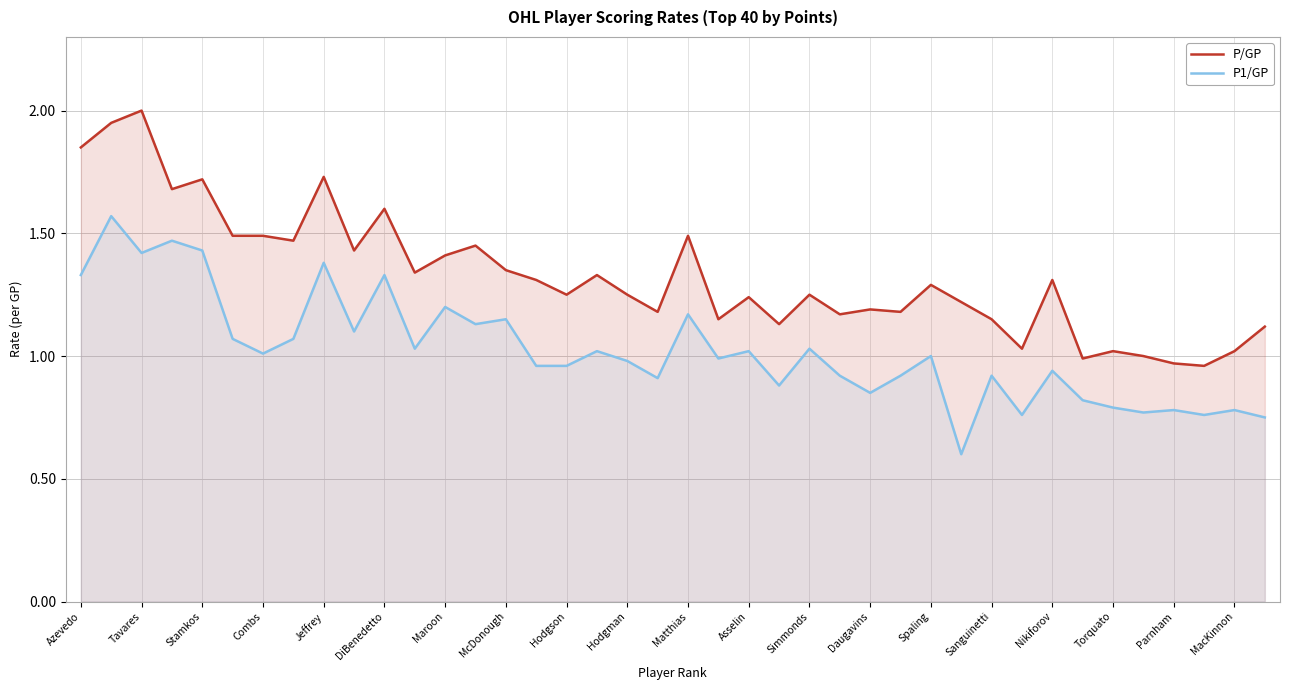

What is the difference between the maximum and second lowest values in the P1/GP series?

0.8